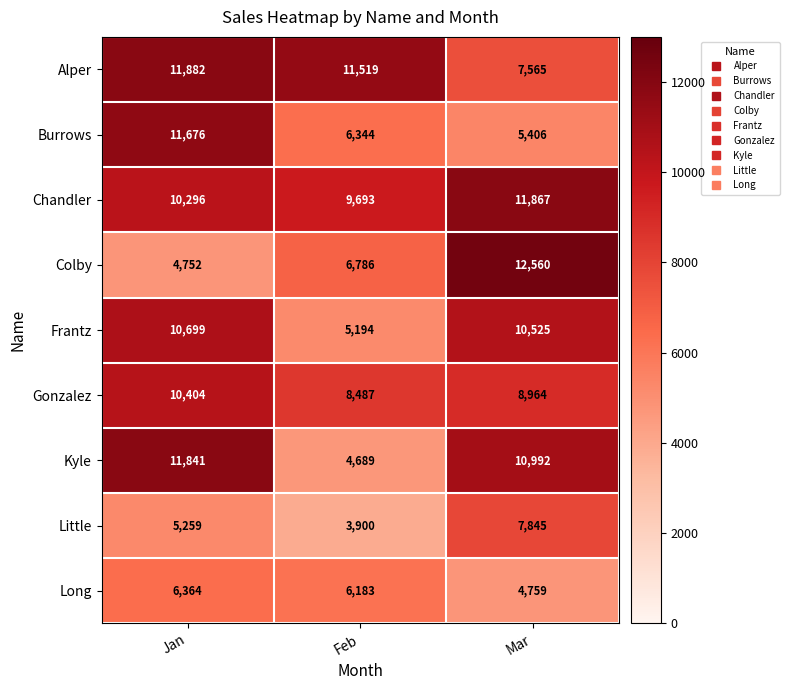

What is the total value across all series at Mar?

80483